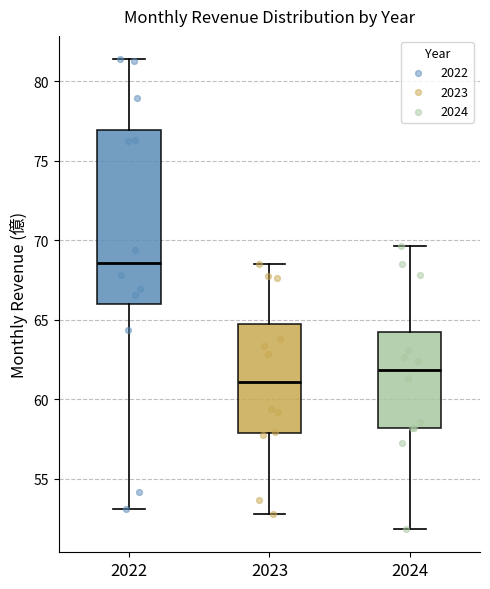

Where does the upper whisker of the box at x = 2022 end on the y-axis? The values are not printed on the chart, so give them approximately, as read against the axis.

81.5